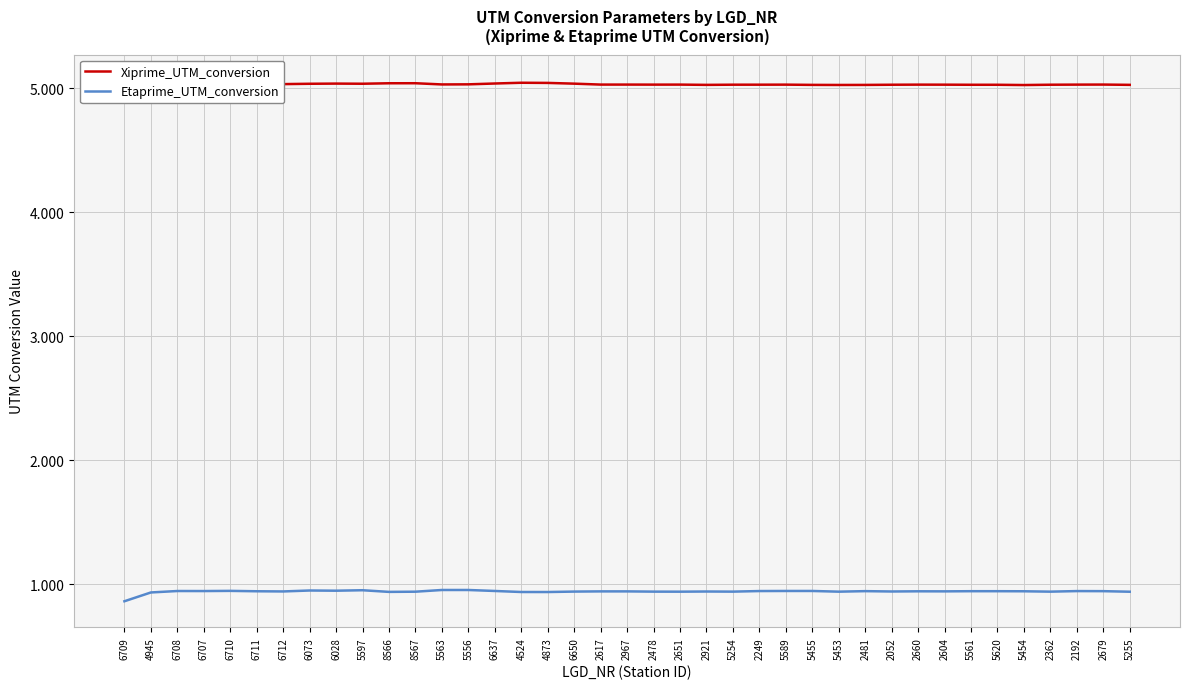

Reading left to right, transcribe all the data shown in this chart.

Xiprime_UTM_conversion: 6709=5.1	4945=5.0	6708=5.0	6707=5.0	6710=5.0	6711=5.0	6712=5.0	6073=5.0	6028=5.0	5597=5.0	8566=5.0	8567=5.0	5563=5.0	5556=5.0	6637=5.0	4524=5.0	4873=5.0	6650=5.0	2617=5.0	2967=5.0	2478=5.0	2651=5.0	2921=5.0	5254=5.0	2249=5.0	5589=5.0	5455=5.0	5453=5.0	2481=5.0	2052=5.0	2660=5.0	2604=5.0	5561=5.0	5620=5.0	5454=5.0	2362=5.0	2192=5.0	2679=5.0	5255=5.0
Etaprime_UTM_conversion: 6709=0.9	4945=0.9	6708=0.9	6707=0.9	6710=0.9	6711=0.9	6712=0.9	6073=0.9	6028=0.9	5597=1.0	8566=0.9	8567=0.9	5563=1.0	5556=1.0	6637=0.9	4524=0.9	4873=0.9	6650=0.9	2617=0.9	2967=0.9	2478=0.9	2651=0.9	2921=0.9	5254=0.9	2249=0.9	5589=0.9	5455=0.9	5453=0.9	2481=0.9	2052=0.9	2660=0.9	2604=0.9	5561=0.9	5620=0.9	5454=0.9	2362=0.9	2192=0.9	2679=0.9	5255=0.9